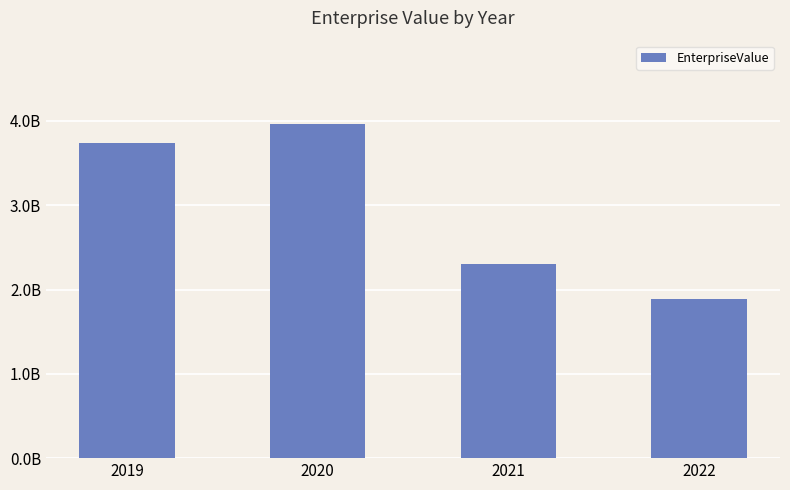

What is the value of the 2nd bar from the left?

3961052259.2